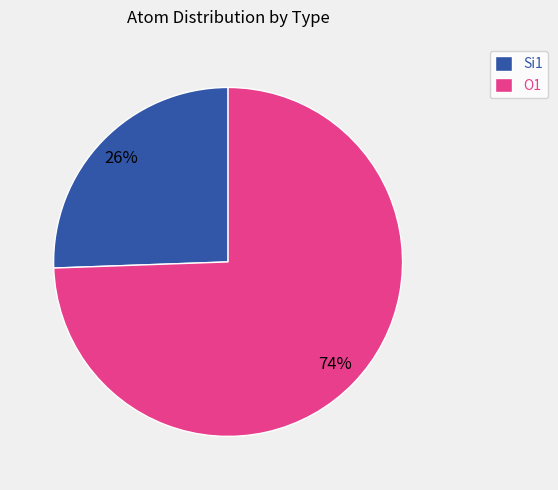

Is there a majority slice in this chart?

Yes